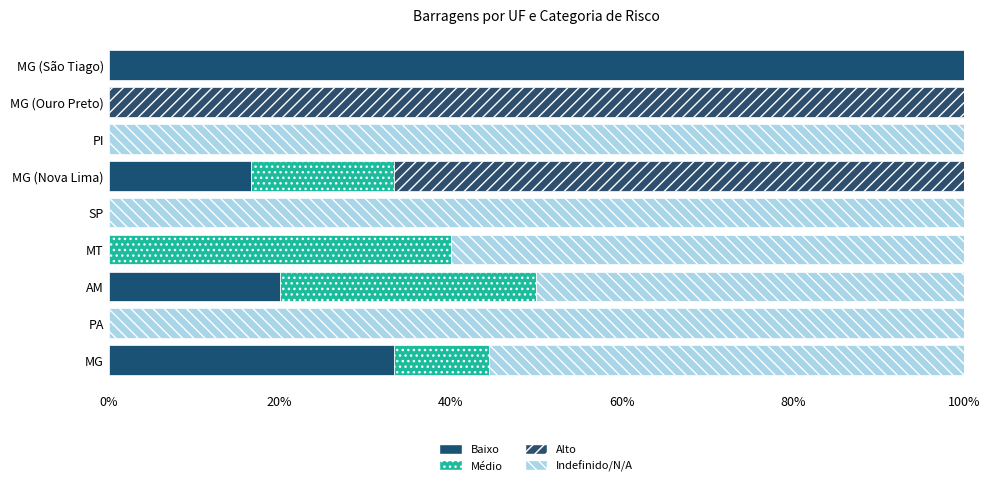

What is the difference between the second highest and minimum values in the Alto series?

66.7